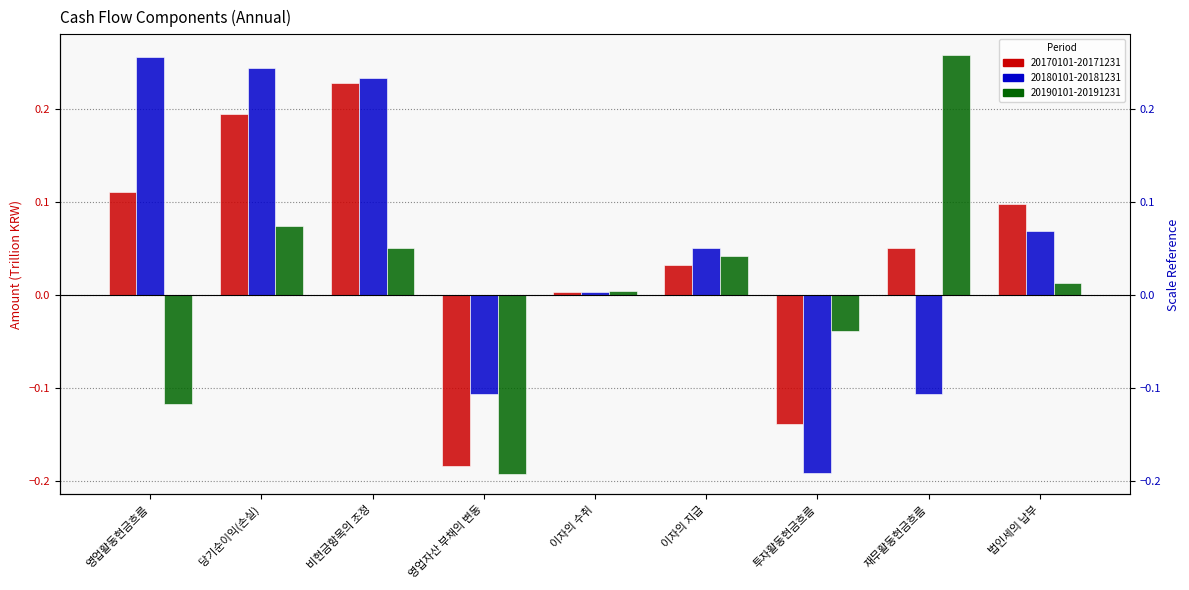

What is the value of the 20180101-20181231 bar at the 4th from the left?

-0.1